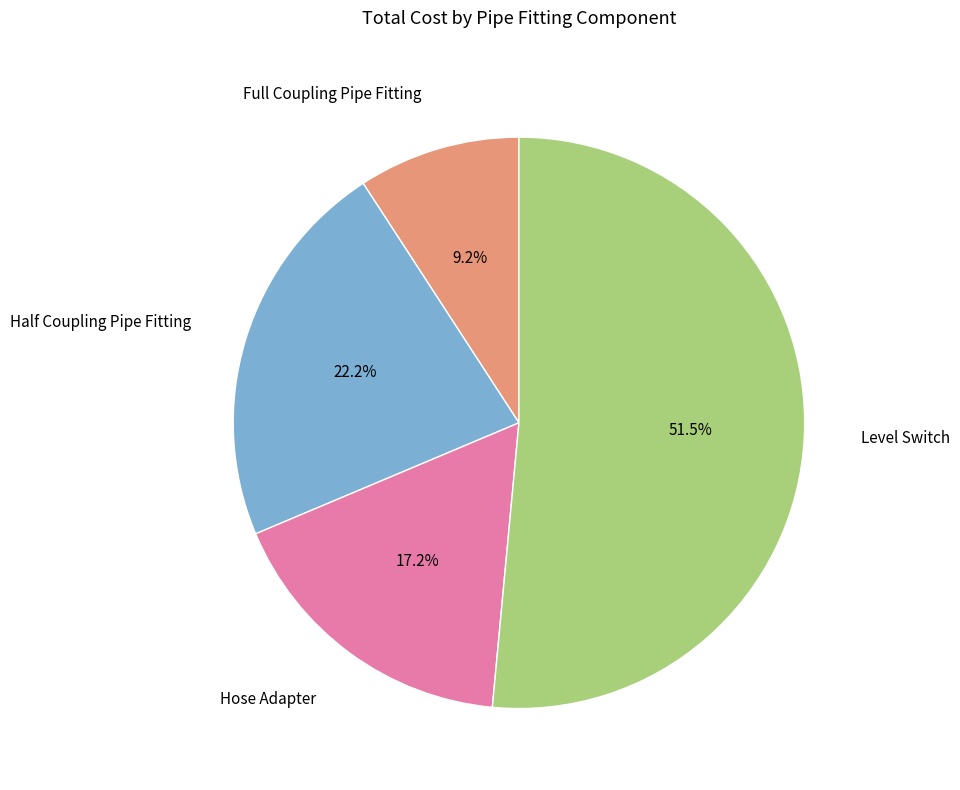

Is it true that Half Coupling Pipe Fitting is 22% of the pie?

True